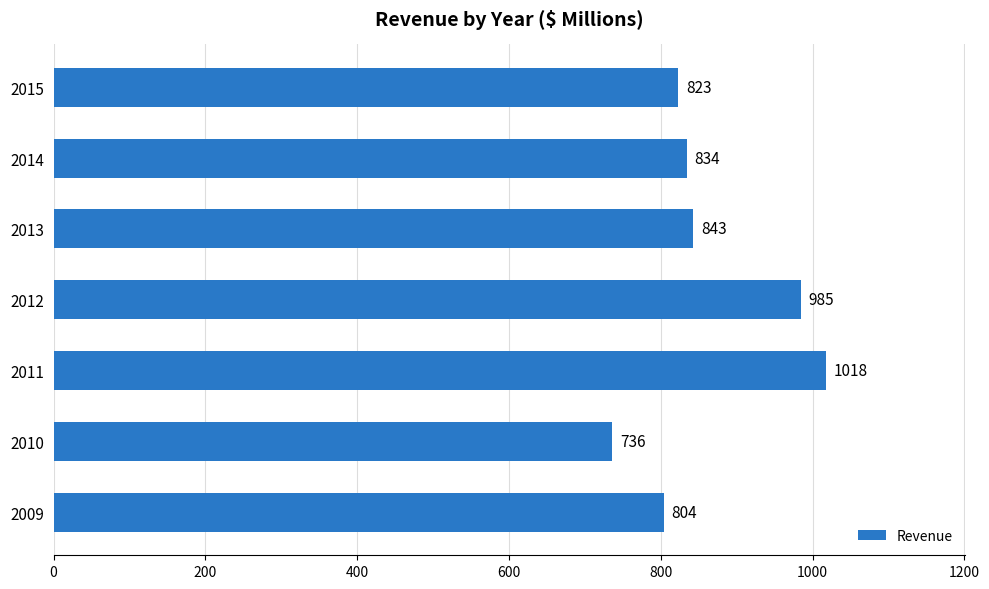

What value does the data have at 2010, to the nearest 5?

735